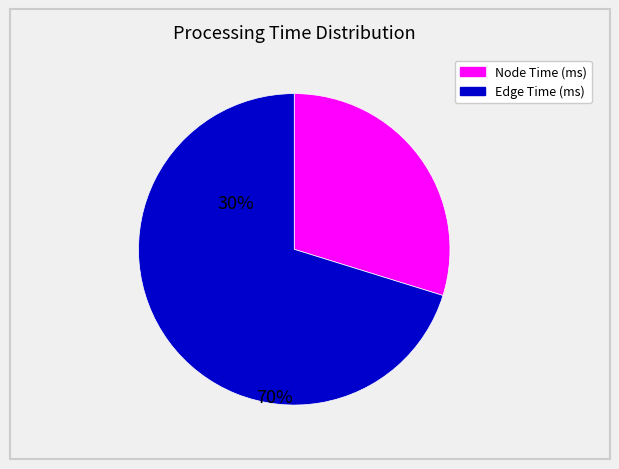

Is there a majority slice in this chart?

Yes